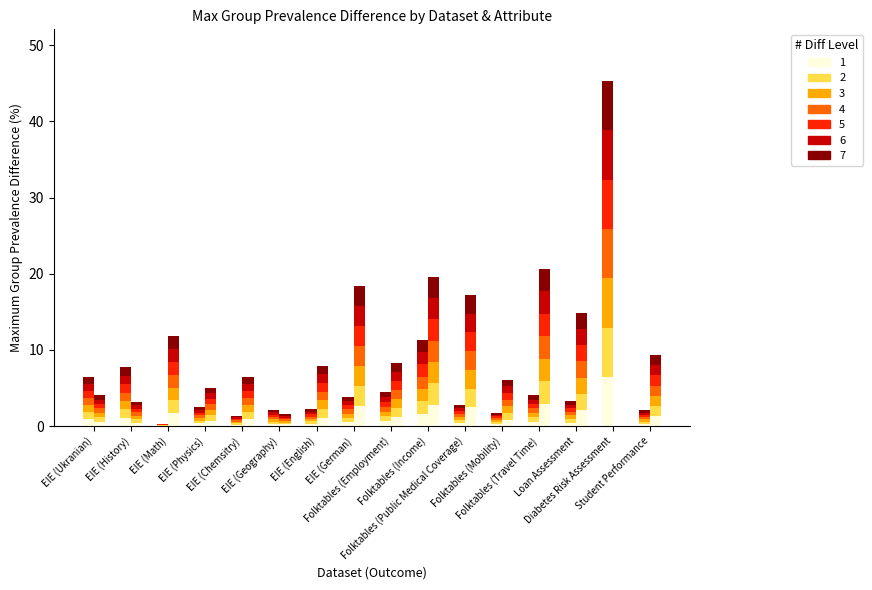

How many groups of bars are there?

16